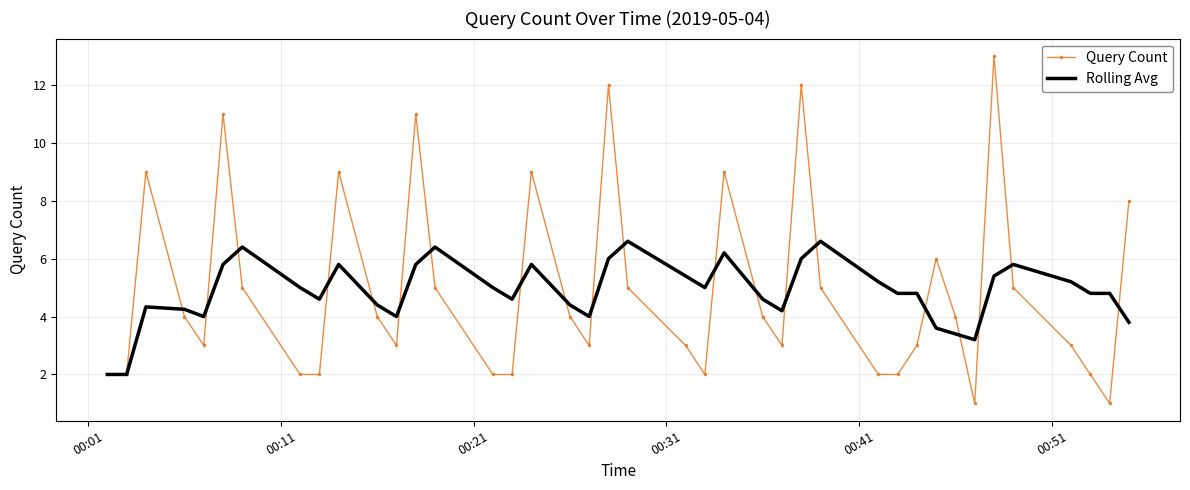

Which series has the largest range (max minus min)?

Query Count